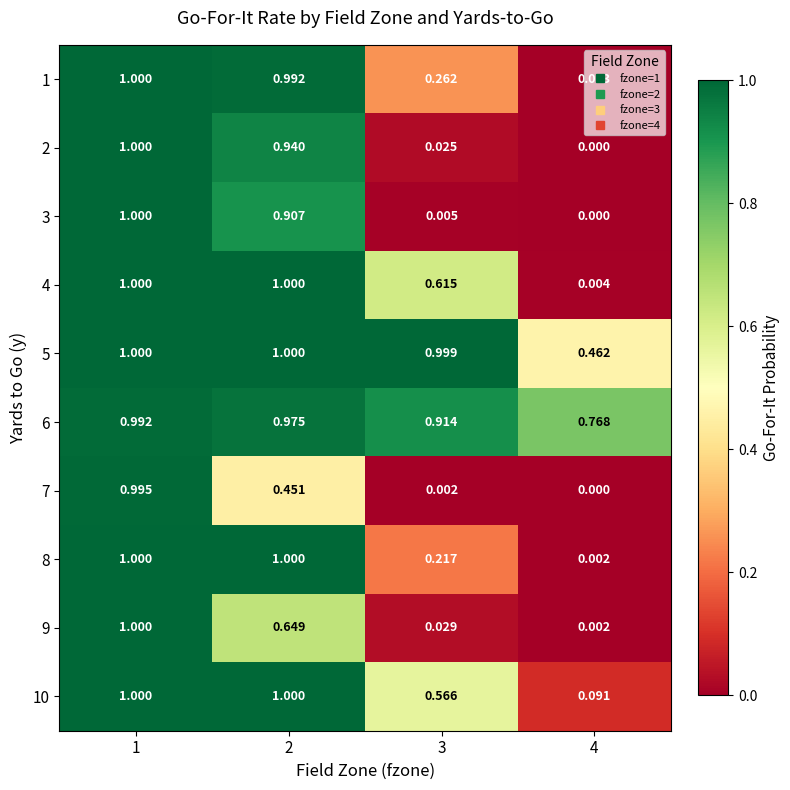

Which series has the largest total across all categories?

6